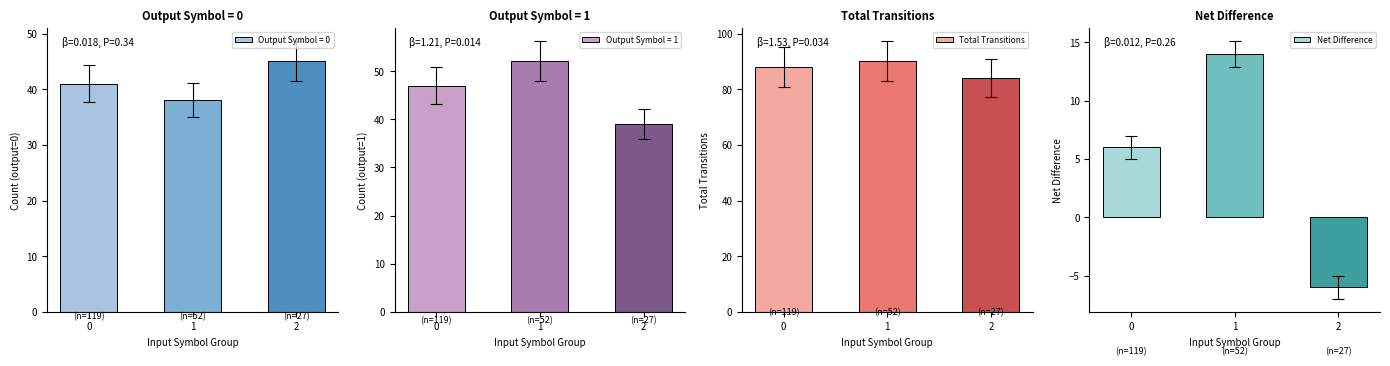

What is the total value across all series at 2?

78